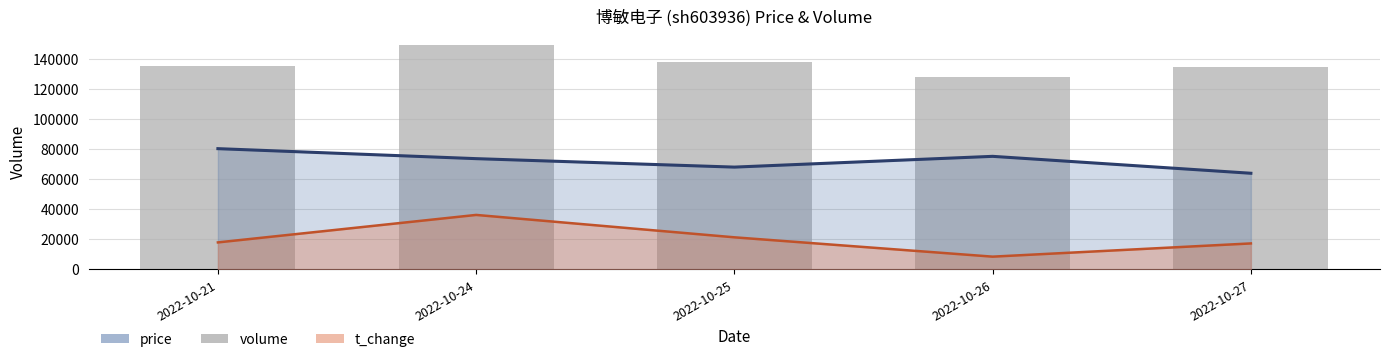

True or false: the data shows 236036 at 2022-10-24.

False